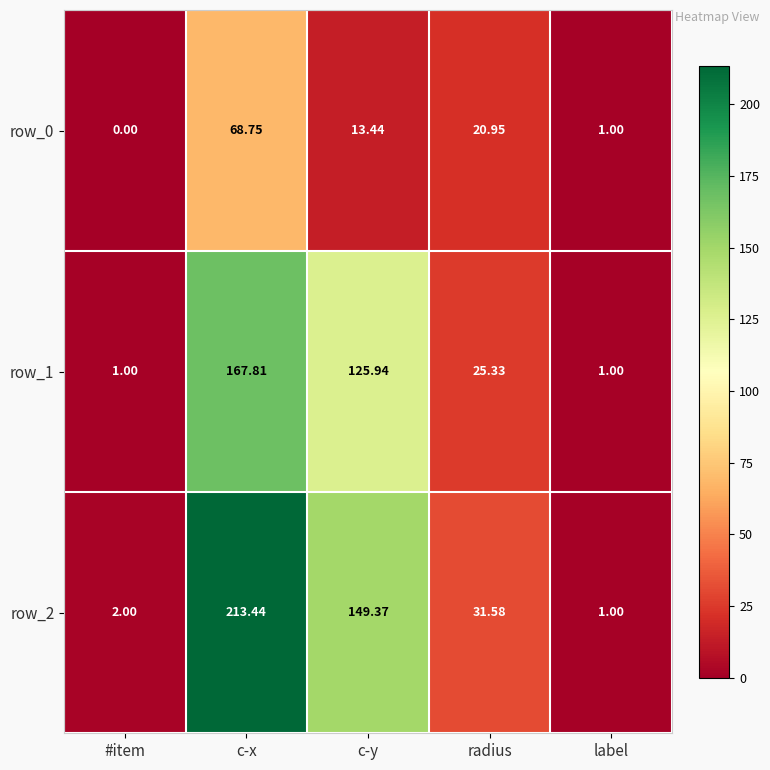

True or false: row_2 has a value of 31.6 at radius.

True